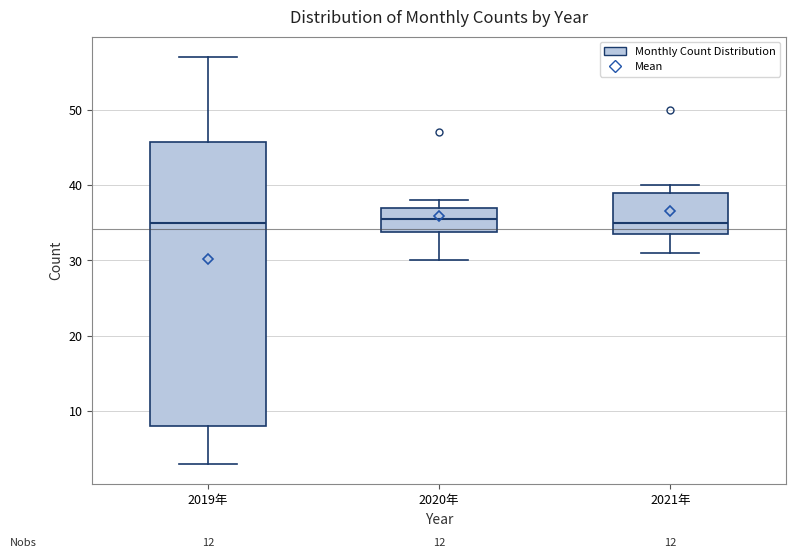

Reading left to right, transcribe this box plot: for each box, give where its median line is, the range the box spans, and where its two whiskers end, as read against the y-axis. The values are not printed on the chart, so give them approximately, as read against the axis.

2019年: median 35, box 8 to 46, whiskers 3 to 57
2020年: median 36, box 34 to 37, whiskers 30 to 38
2021年: median 35, box 34 to 39, whiskers 31 to 40